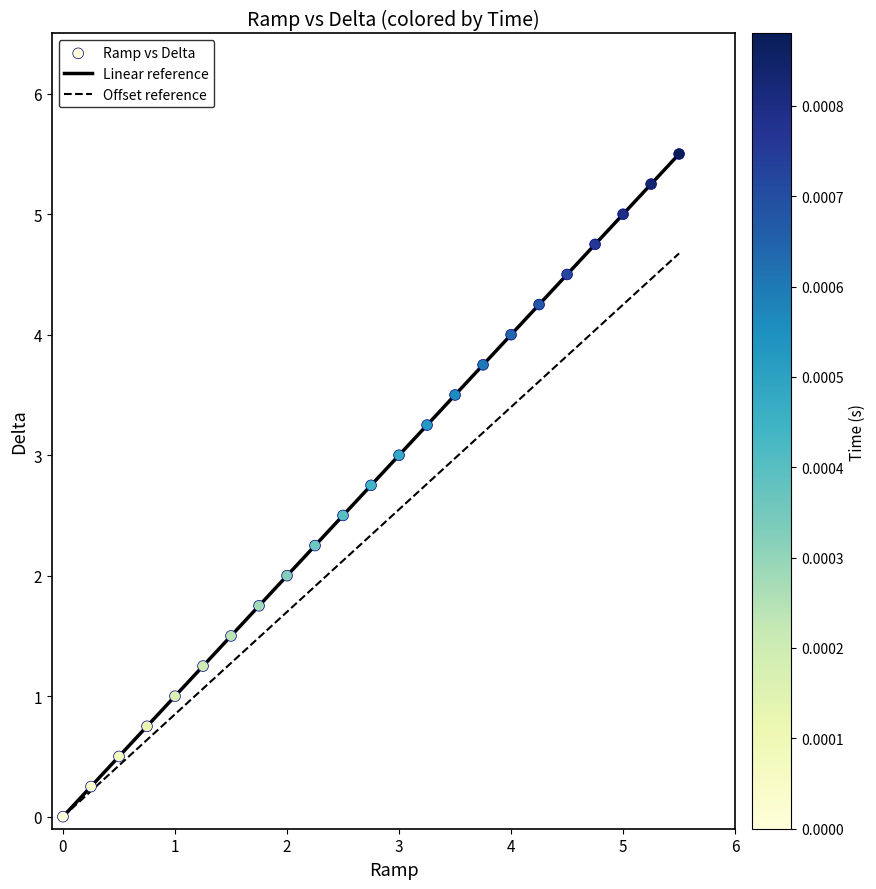

Which series has the largest total across all categories?

Linear reference